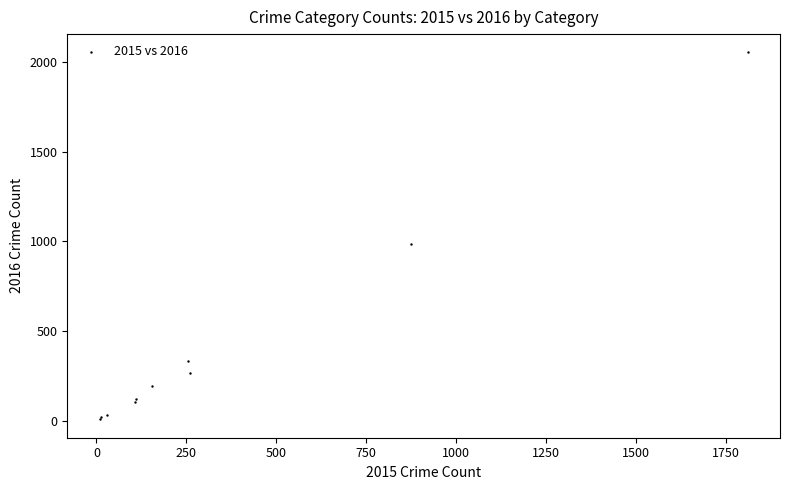

What Y value in the scatter plot is closest to 1030?

984